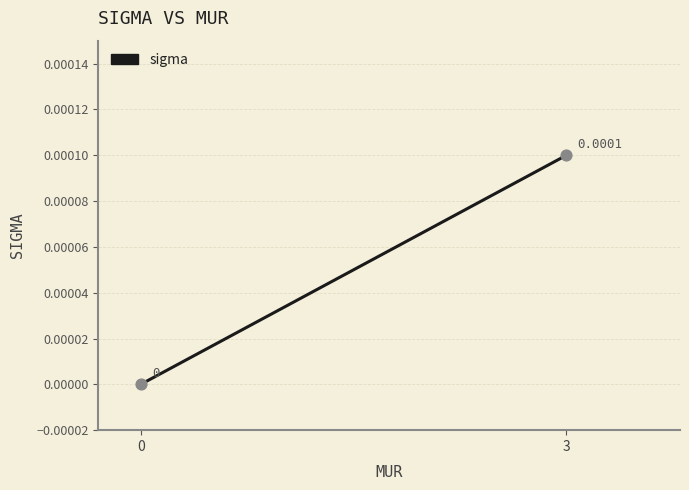

What is the average X value?

1.5